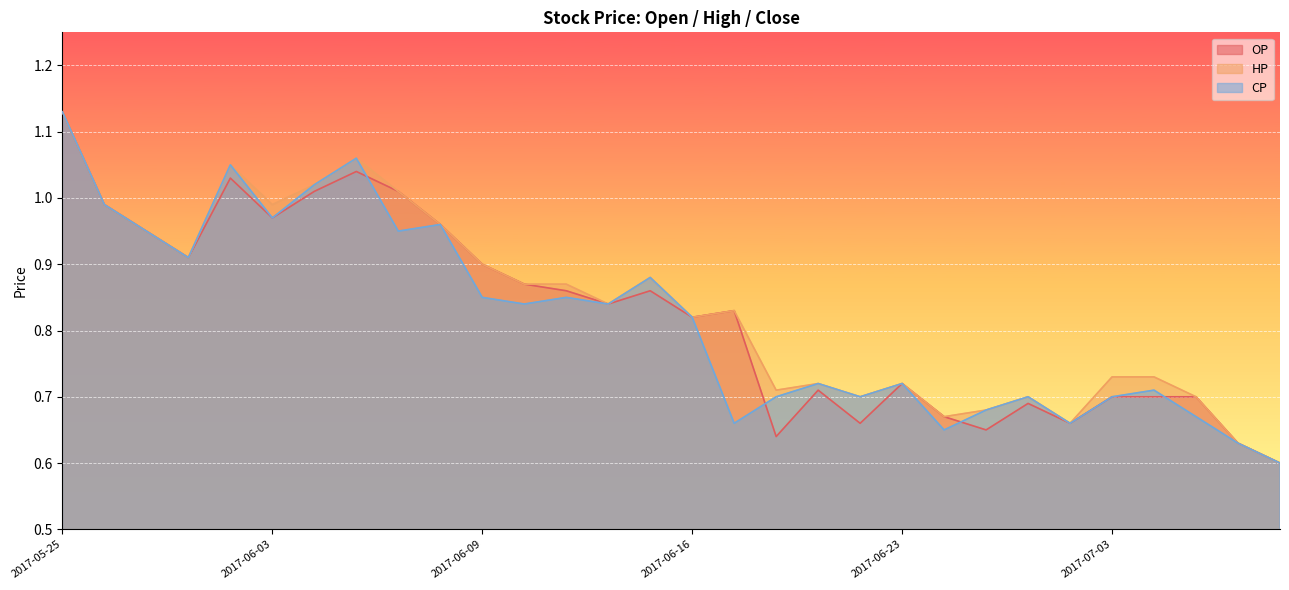

The OP series shows 0.5 at 2017-07-03. True or false?

False